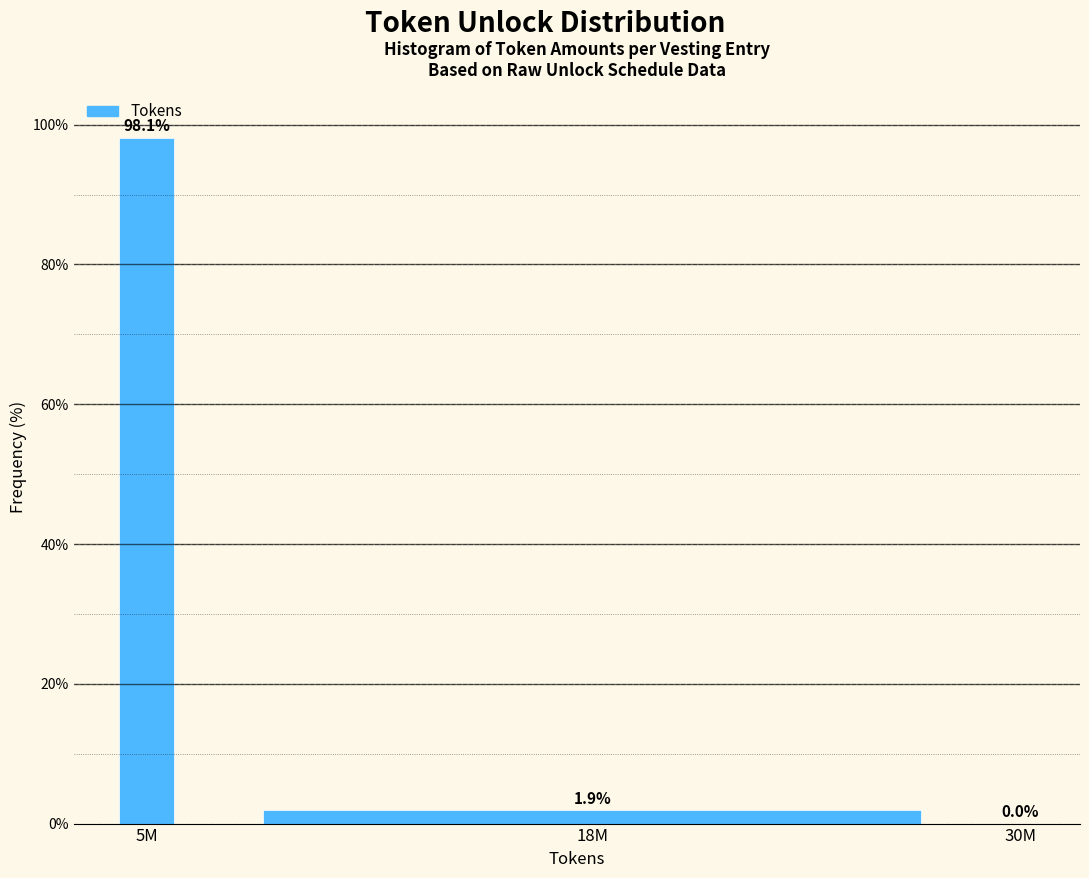

Reading right to left, list all the values displayed in this chart.

30M=0.0	18M=1.9	5M=98.1